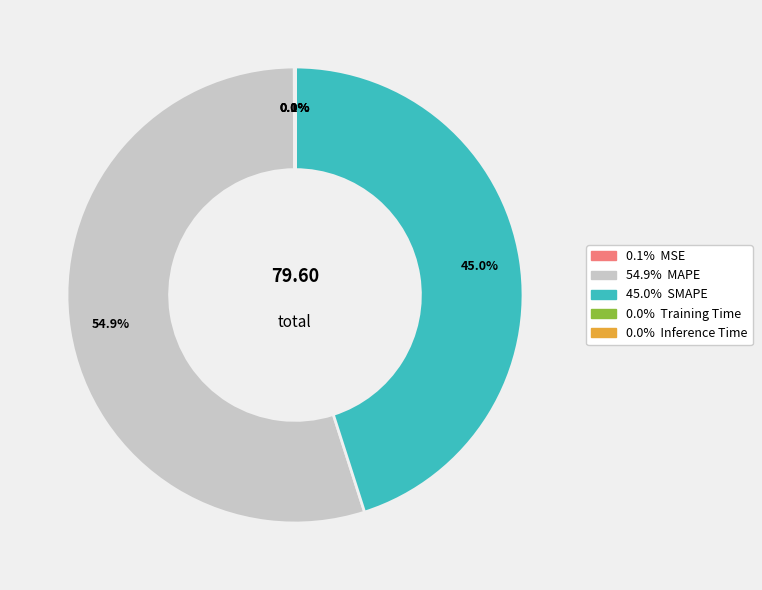

Does any single category account for the majority?

Yes